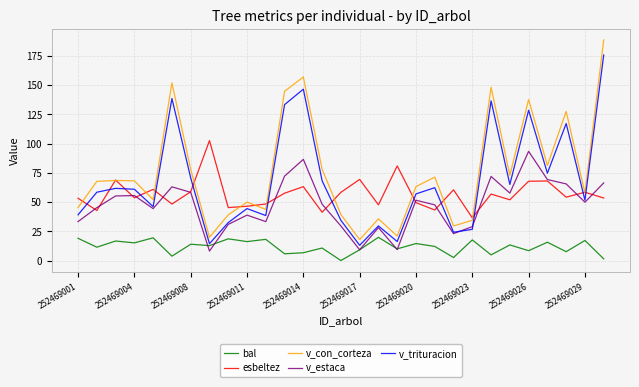

True or false: v_con_corteza and v_estaca intersect in this chart.

False